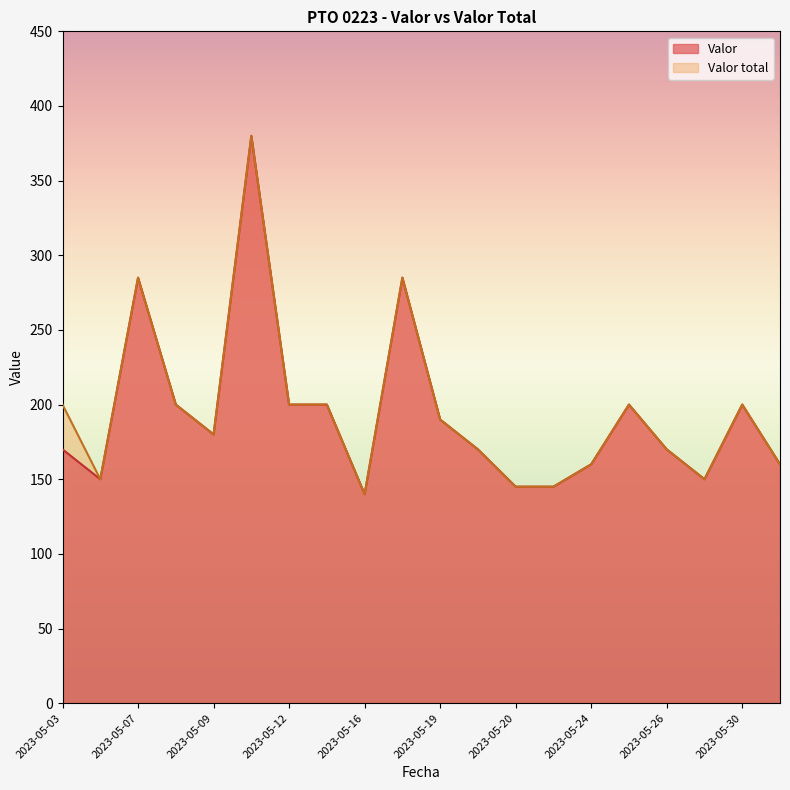

How many values in the Valor total series are below 190?

10